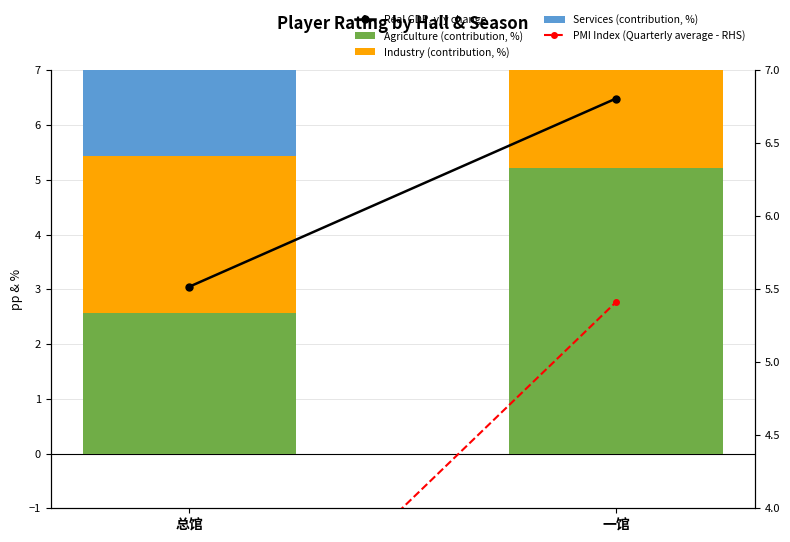

Rank the series at 一馆 from highest to lowest value.

Real GDP, y/y change, Industry (contribution, %), PMI Index (Quarterly average - RHS), Agriculture (contribution, %), Services (contribution, %)